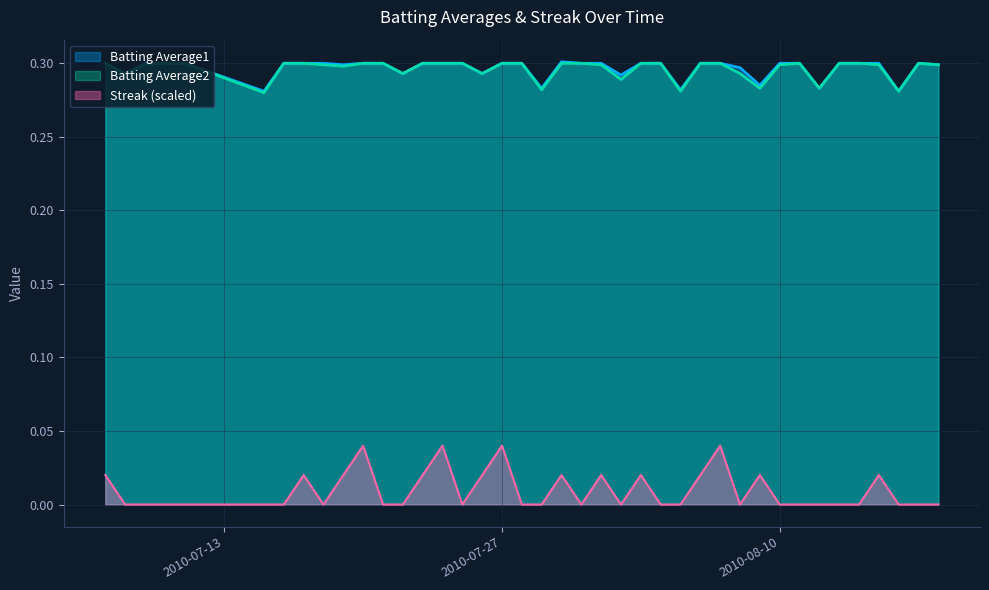

At which category is the sum across all series the highest?

2010-07-20